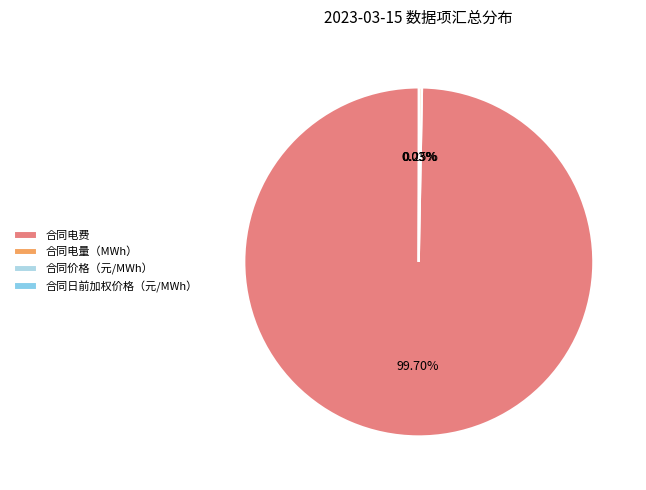

The 合同价格（元/MWh） slice represents 15% of the pie. True or false?

False